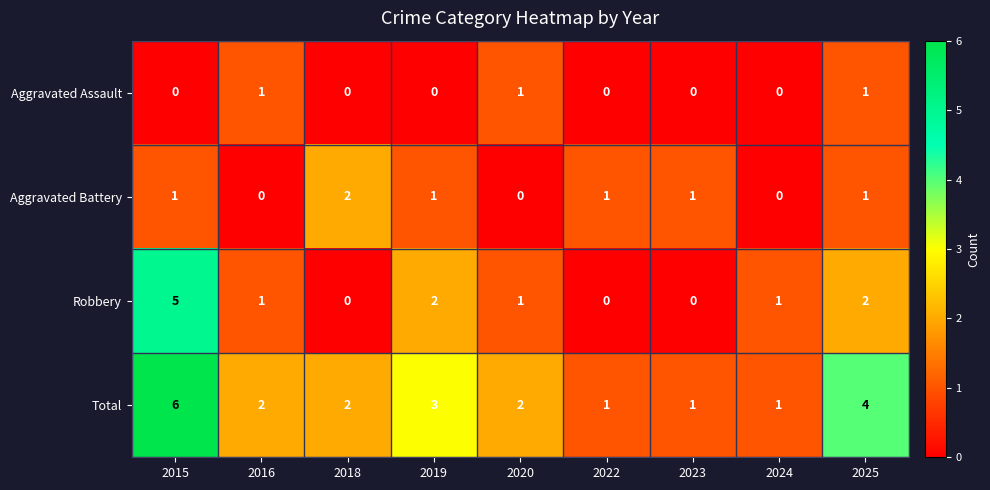

What is the spread (max minus min) of values at 2019?

3